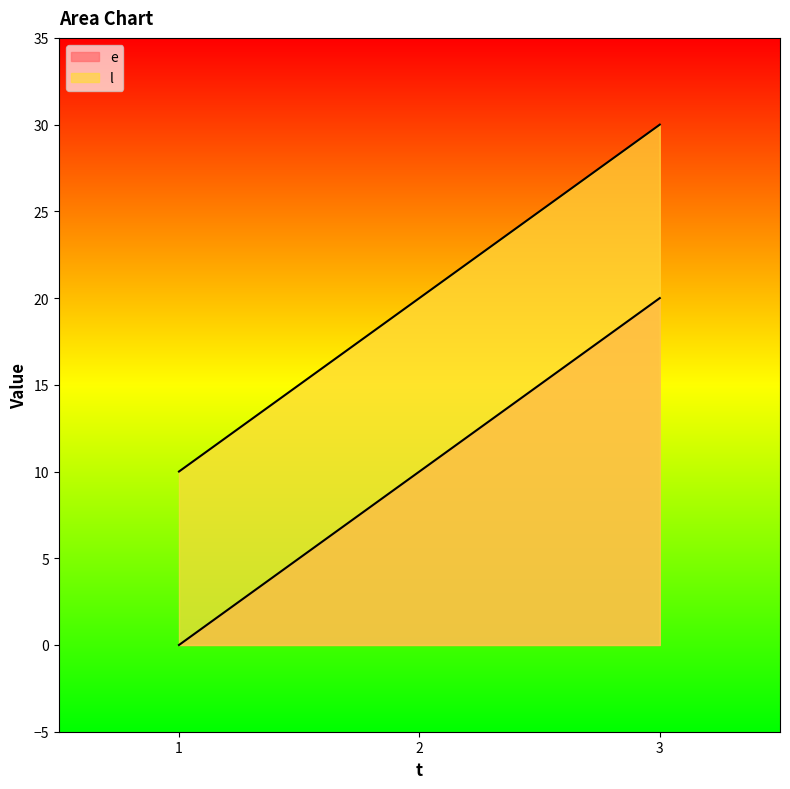

List the labels in order of l value, largest first.

3, 2, 1